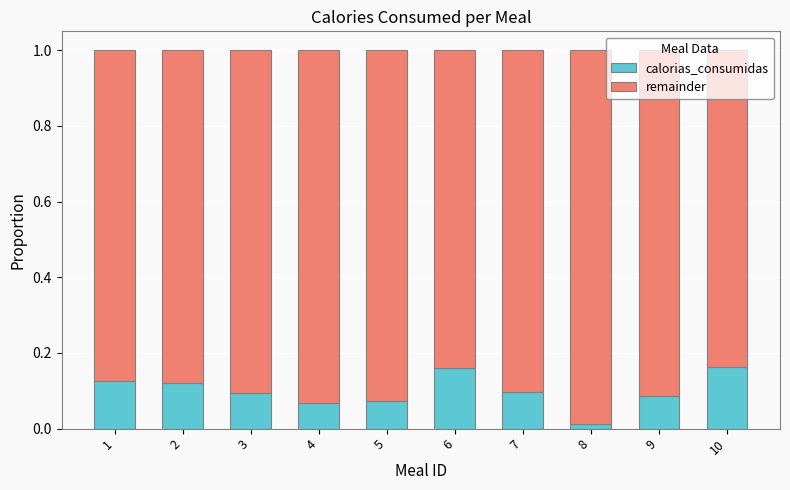

At which label is calorias_consumidas closest to 0?

8